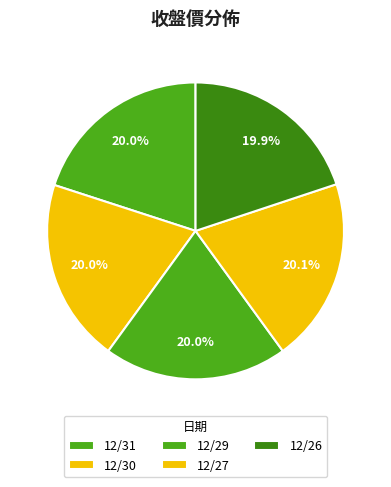

Is it true that 12/26 is 8% of the pie?

False